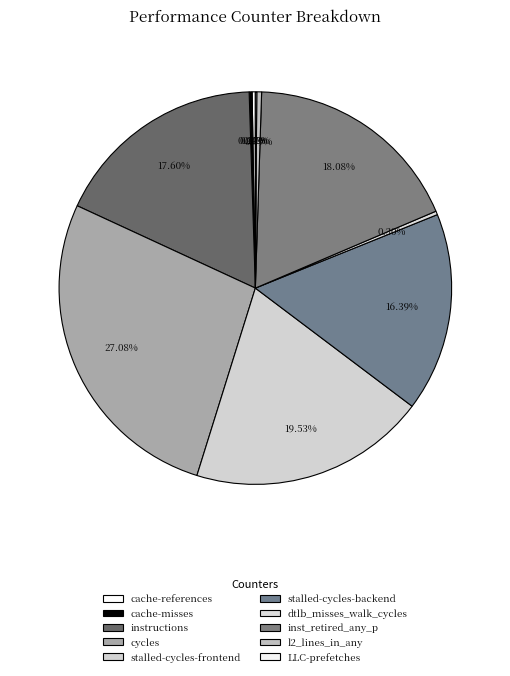

Is there a majority slice in this chart?

No